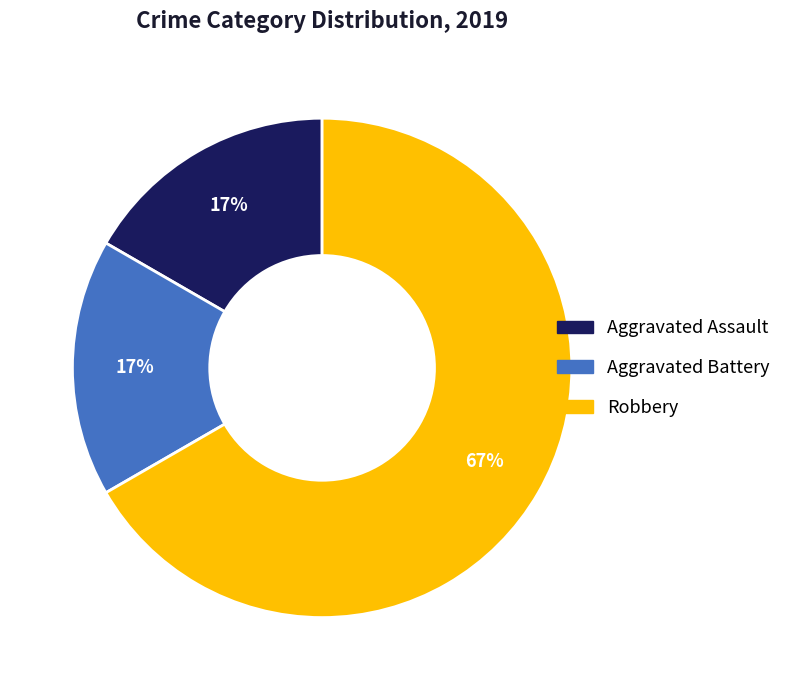

True or false: Aggravated Battery accounts for 24% of the total.

False